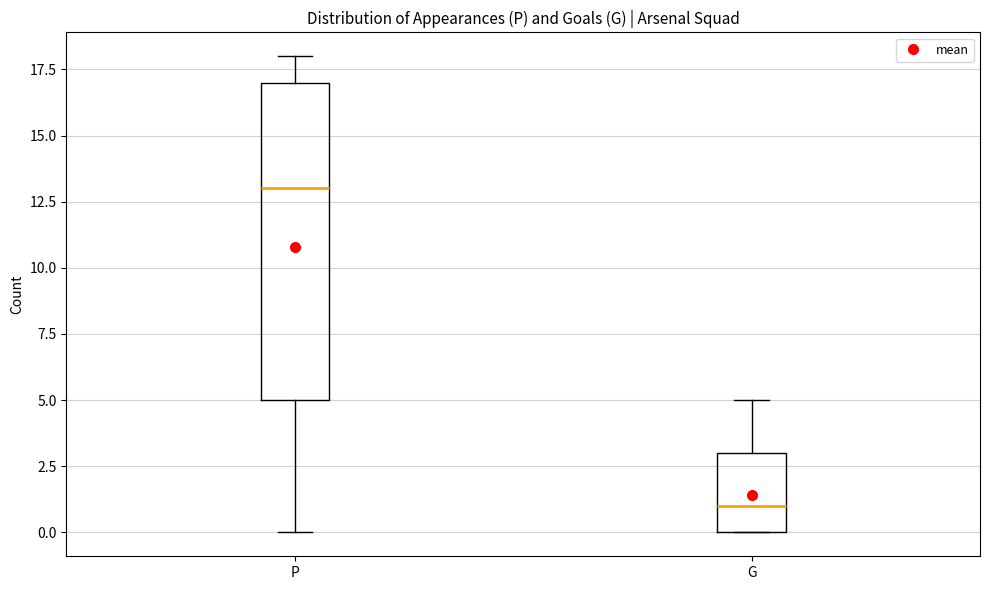

Where is the lower edge of the box for P on the y-axis? The values are not printed on the chart, so give them approximately, as read against the axis.

5